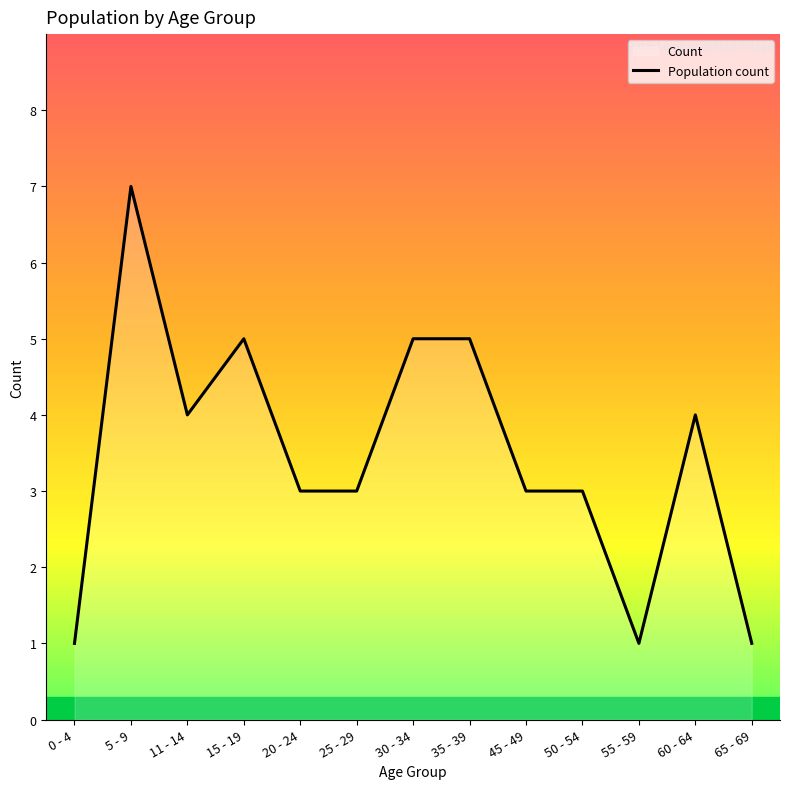

List the labels in order of value, smallest first.

0 - 4, 55 - 59, 65 - 69, 20 - 24, 25 - 29, 45 - 49, 50 - 54, 11 - 14, 60 - 64, 15 - 19, 30 - 34, 35 - 39, 5 - 9